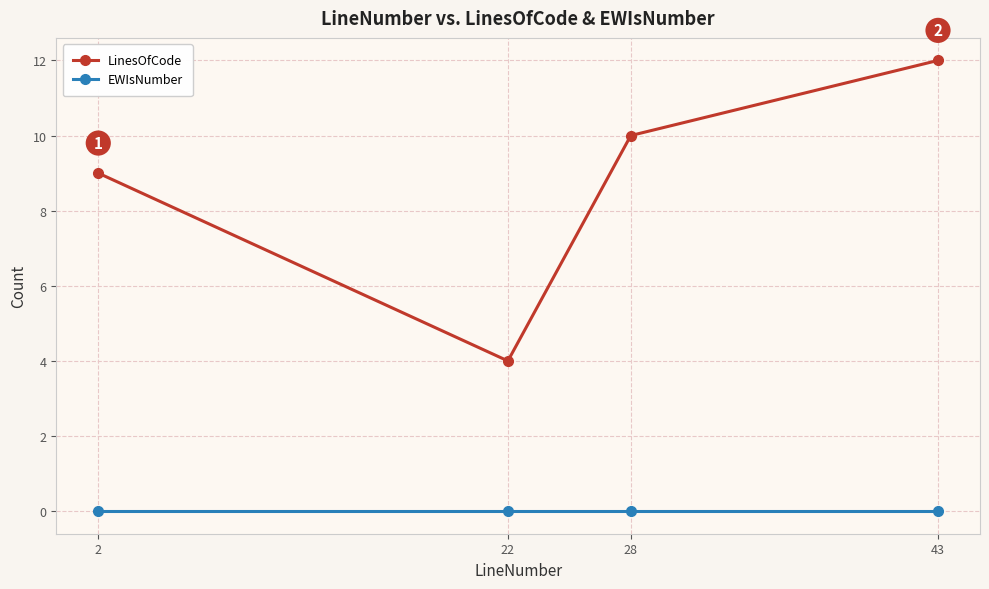

Reading left to right, list all the values displayed in this chart.

LinesOfCode: 9	4	10	12
EWIsNumber: 0	0	0	0